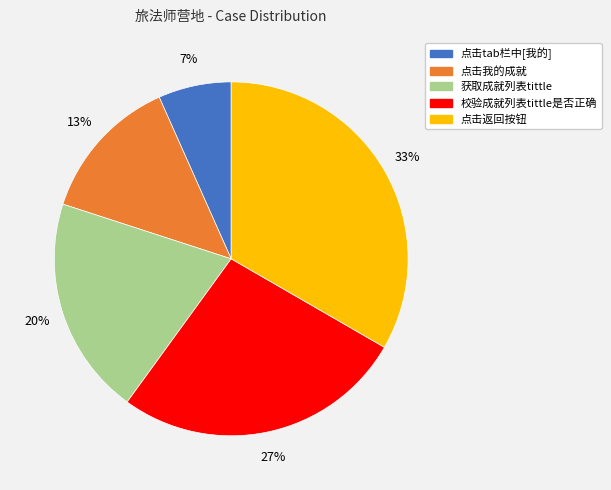

Count the number of slices in the pie.

5